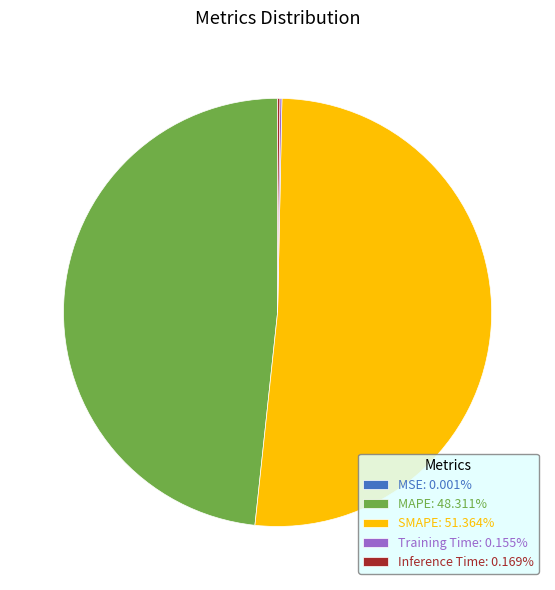

Does any single category account for the majority?

Yes